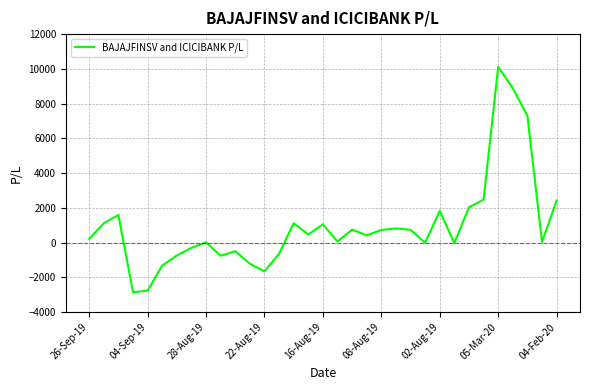

What is the difference between the maximum and minimum values?

12961.8